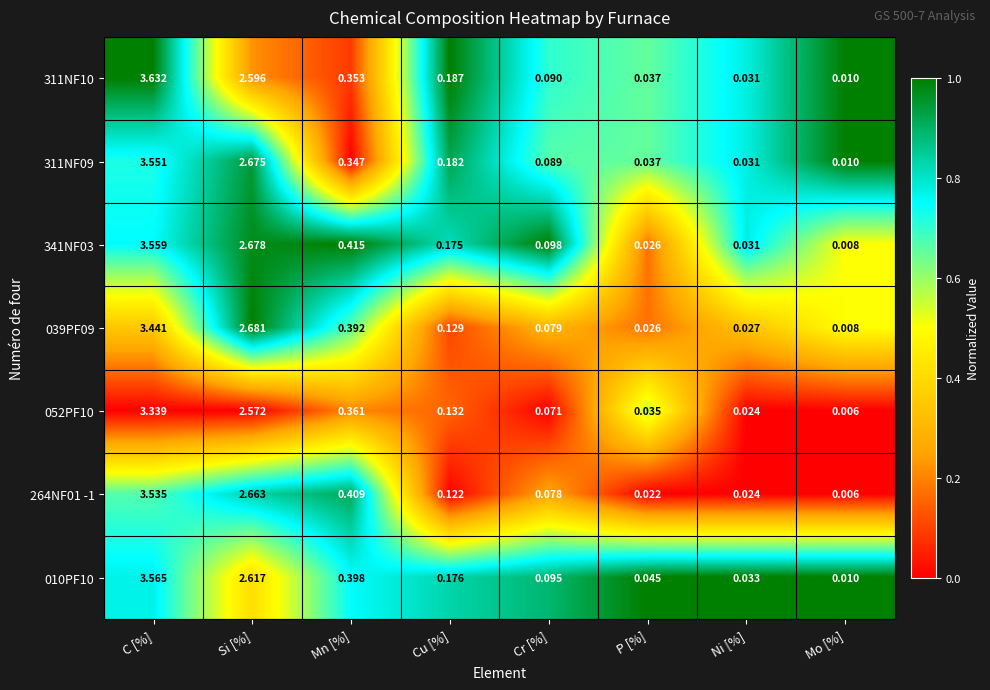

Between Cu [%] and Mo [%], which series saw the biggest shift?

311NF10